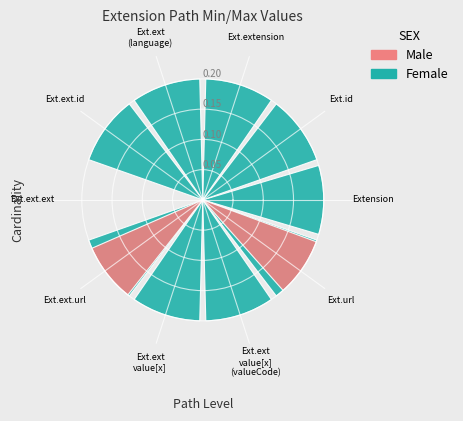

How many data points does each series have?

10